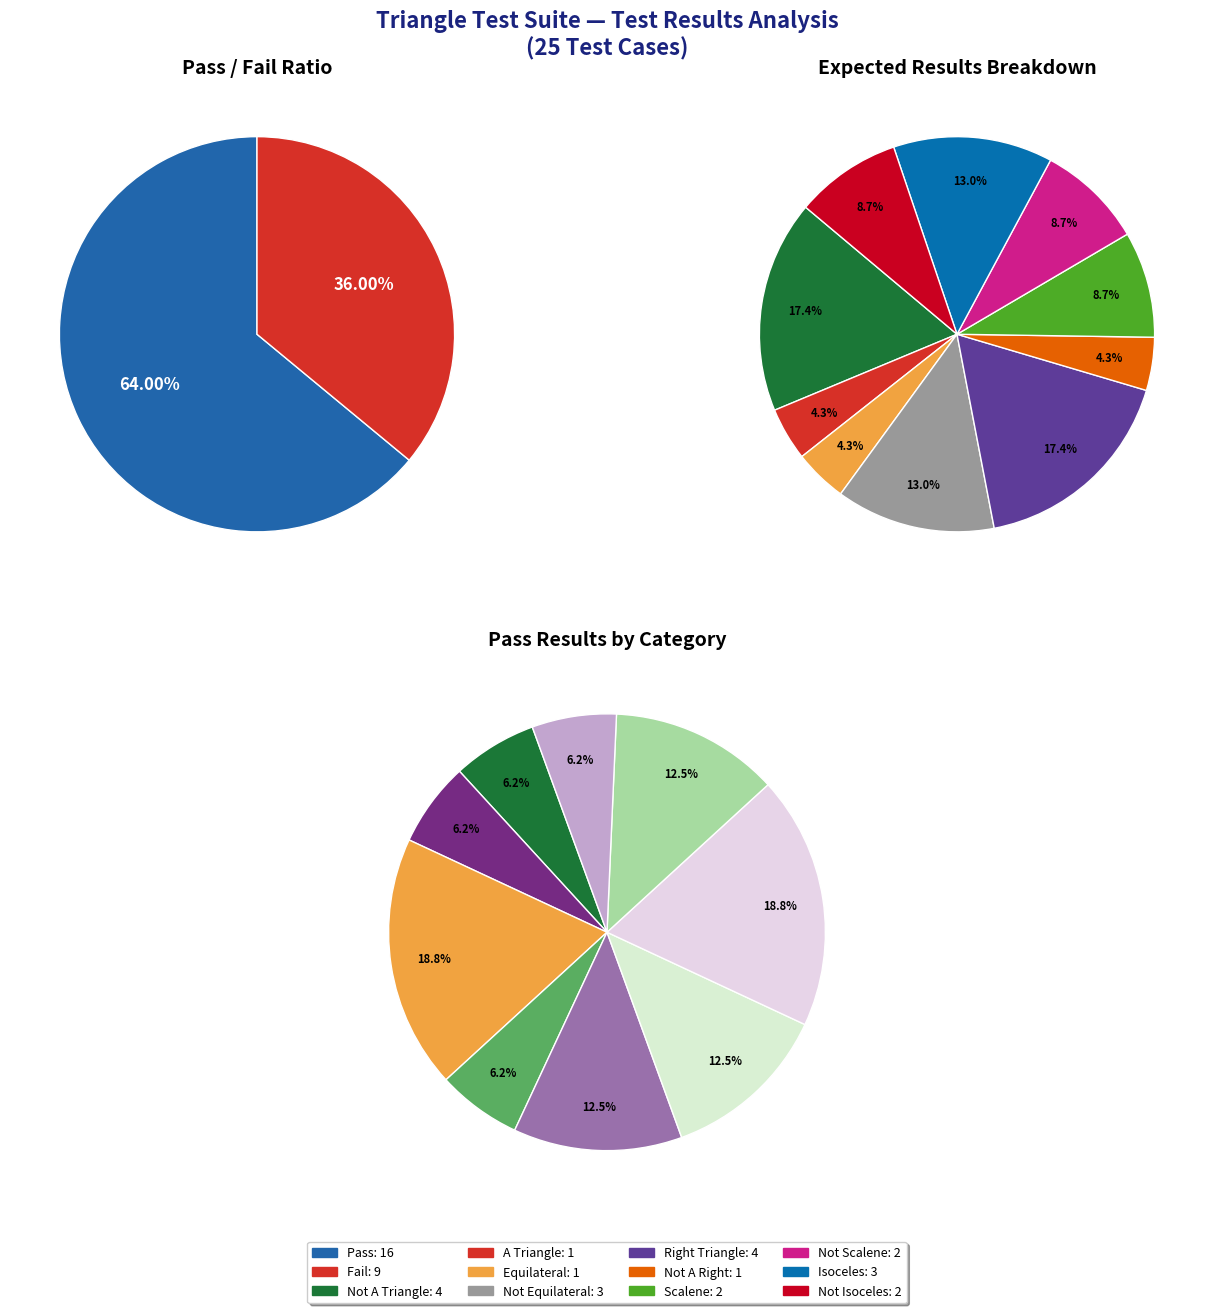

To the nearest percent, what percentage of the pie is Fail?

36%